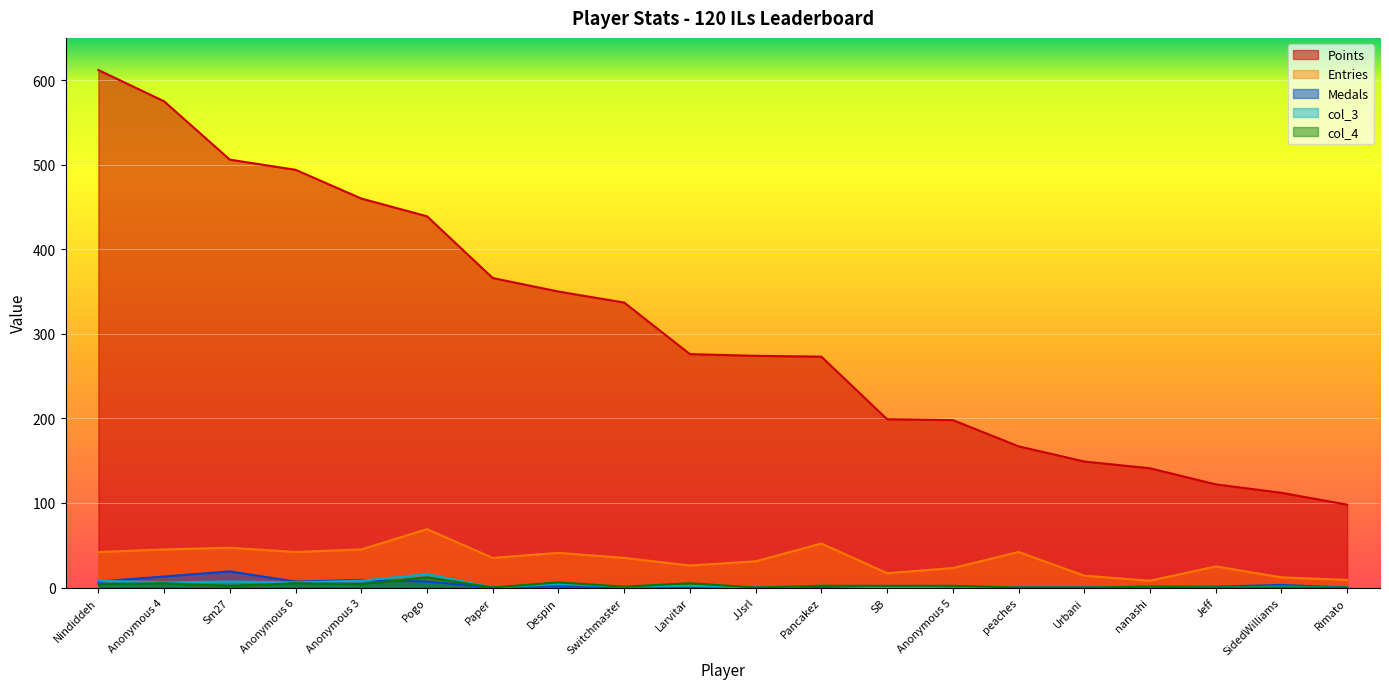

At which category is the sum across all series the highest?

Nindiddeh